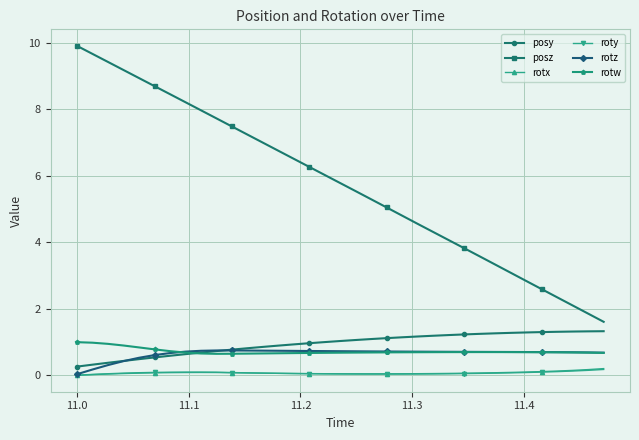

What is the value of the rotx point at the 5th from the left?

0.1